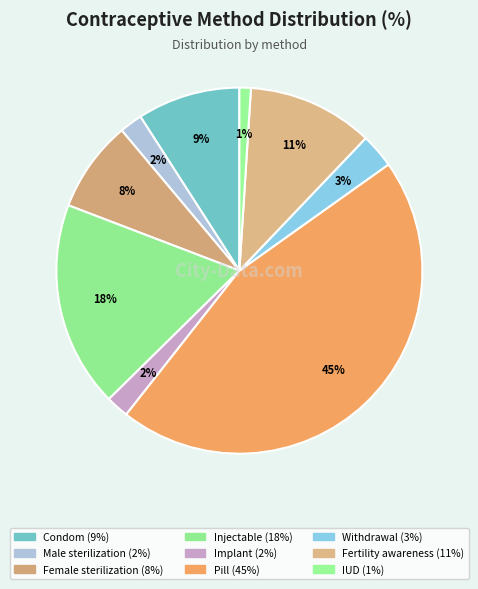

Count the number of slices in the pie.

9